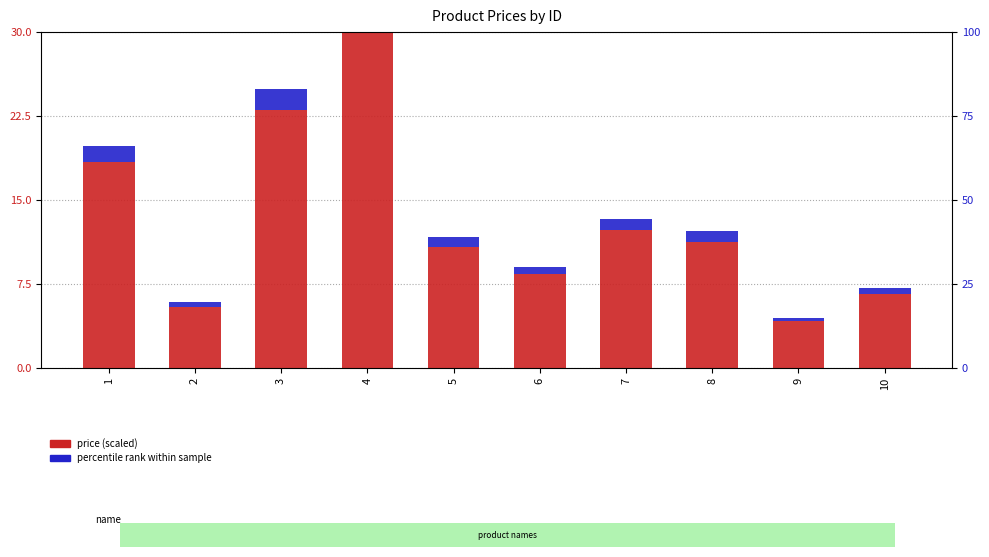

What is the value of the price (scaled) bar at the 1st from the left?

18.4